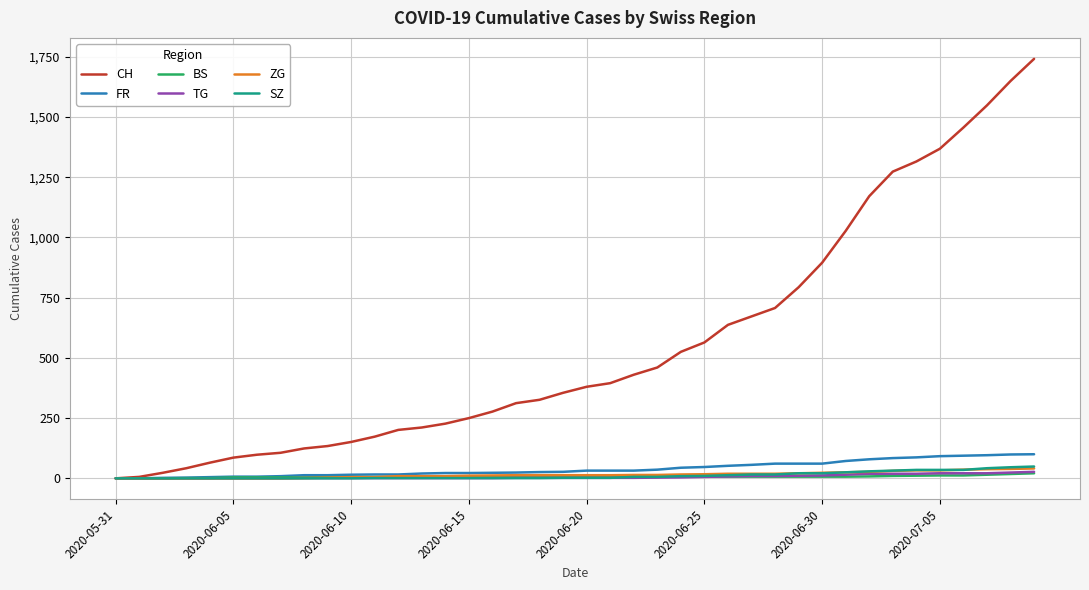

How many categories are shown in the chart?

40